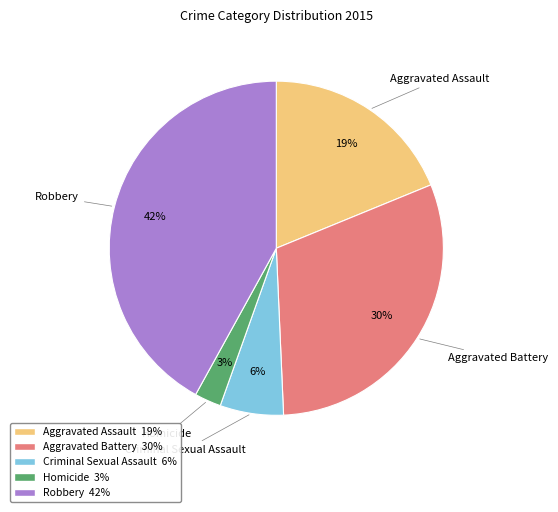

Count the number of slices in the pie.

5